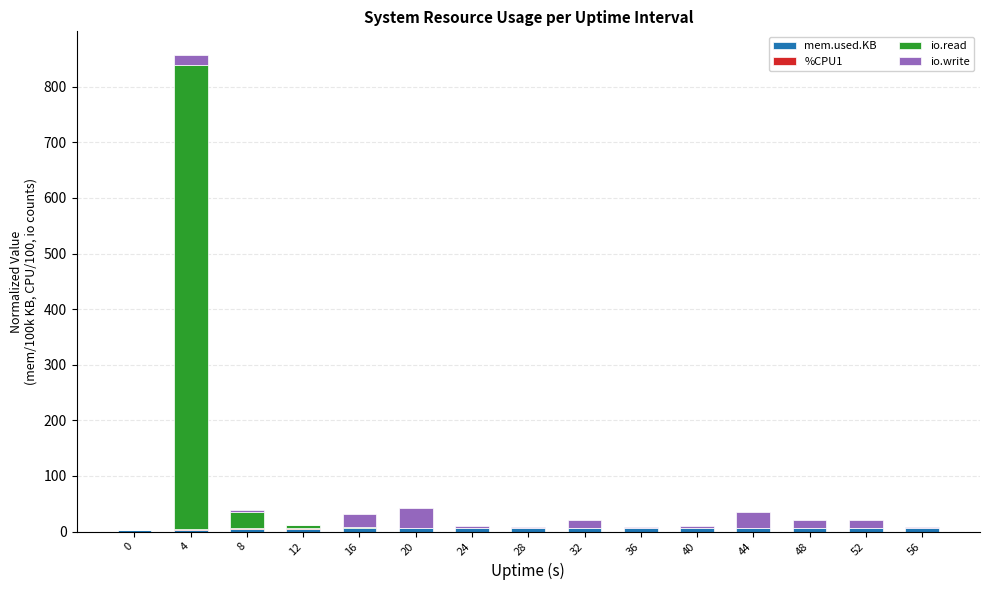

At which category is the sum across all series the highest?

4